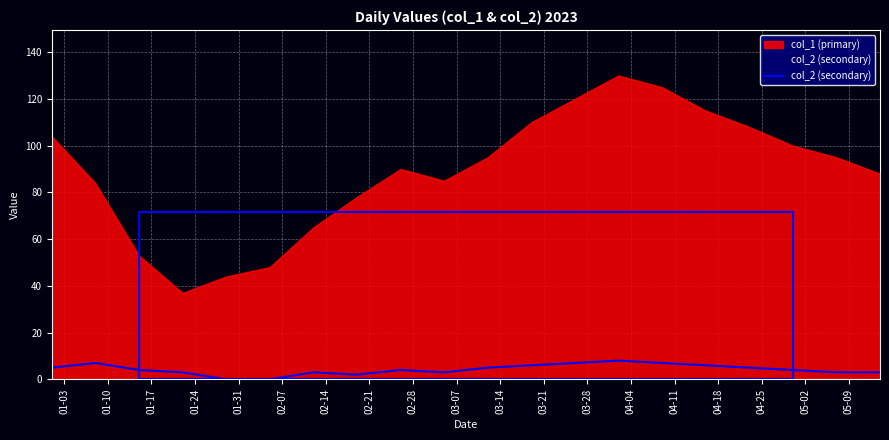

True or false: there are more than 2 points higher than both neighbors.

True